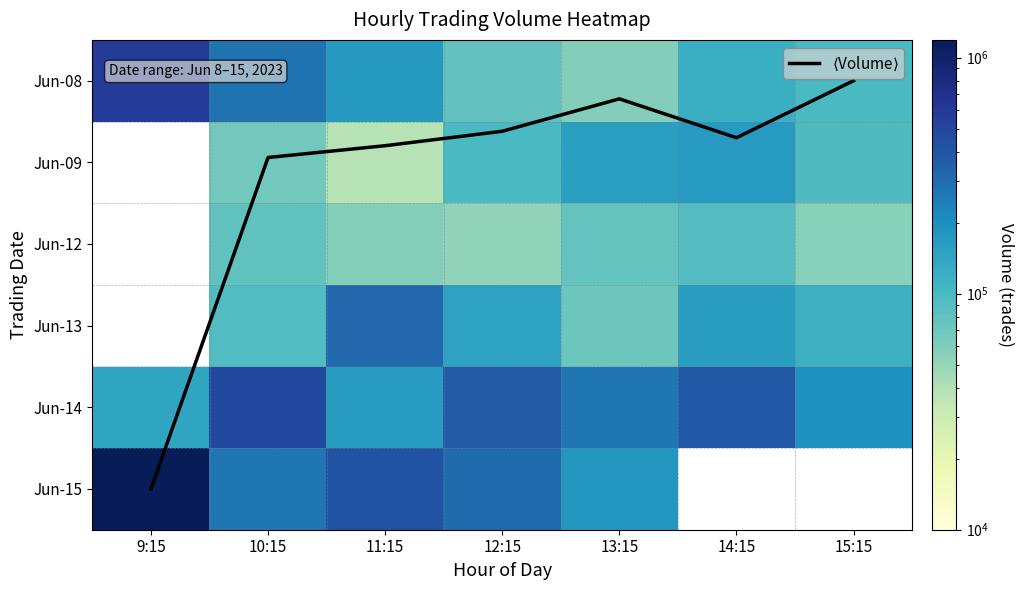

The value of Jun-15 at 12:15 is 528750.1. True or false?

False